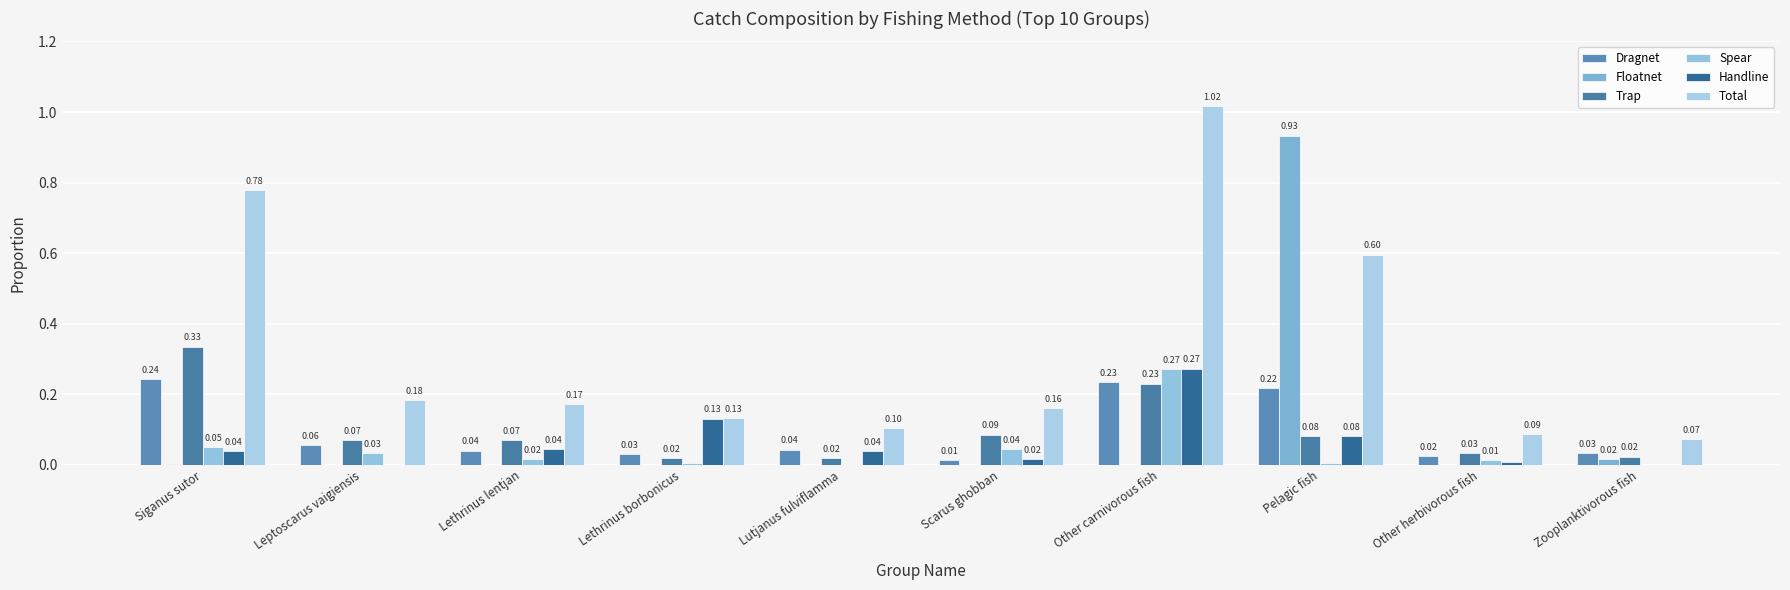

Count the number of categories in the chart.

10